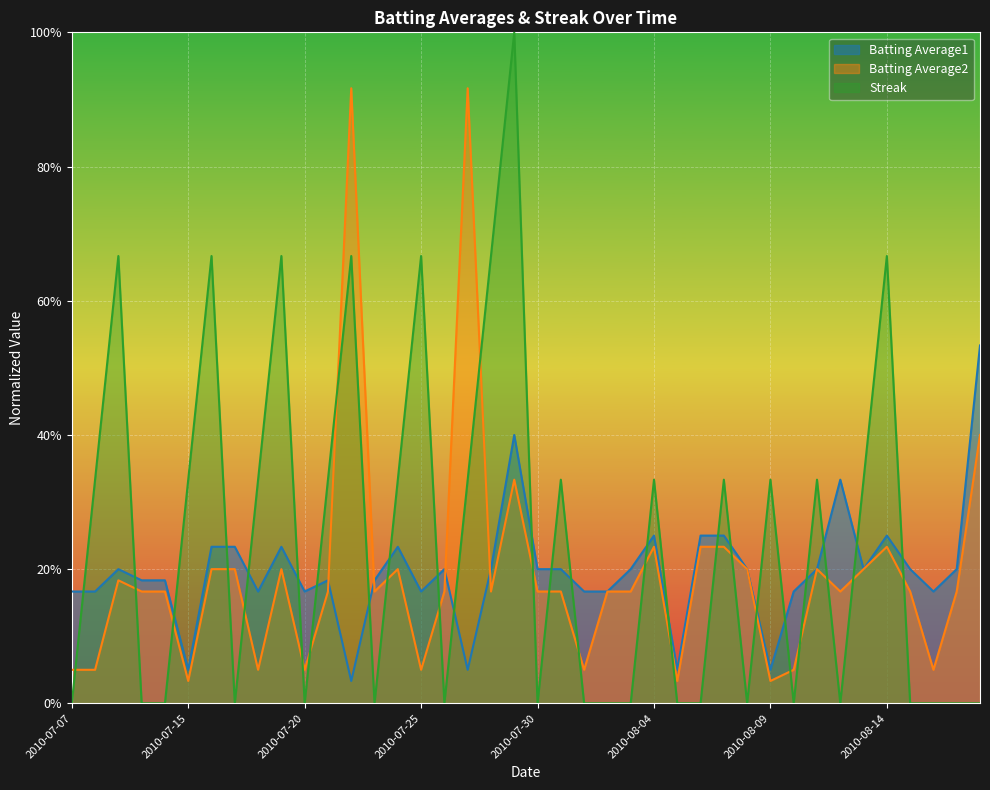

At which label does Batting Average1 reach its peak?

2010-08-18